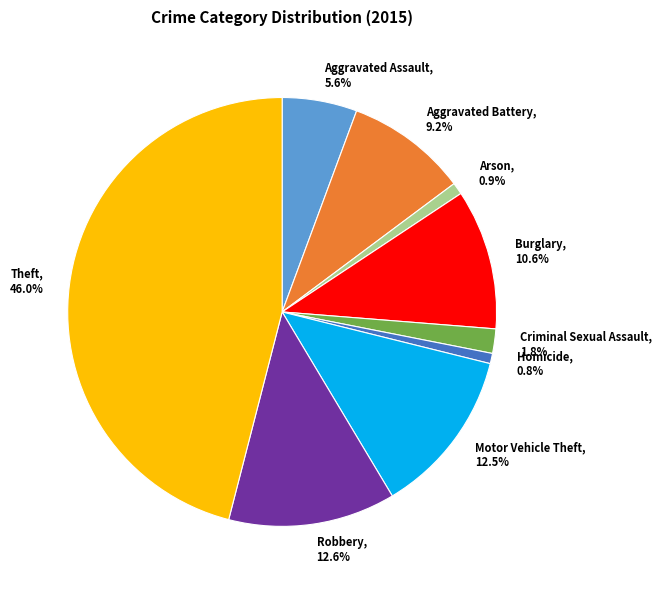

To the nearest percent, what is the difference between the Robbery and Arson slice percentages?

12%